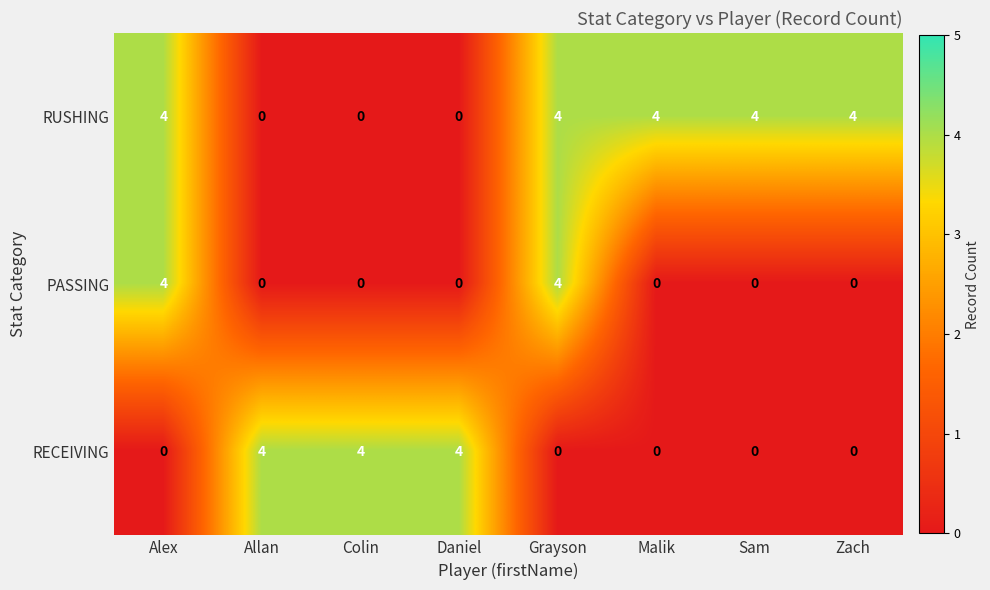

What is the difference between the highest and lowest values at Allan?

4